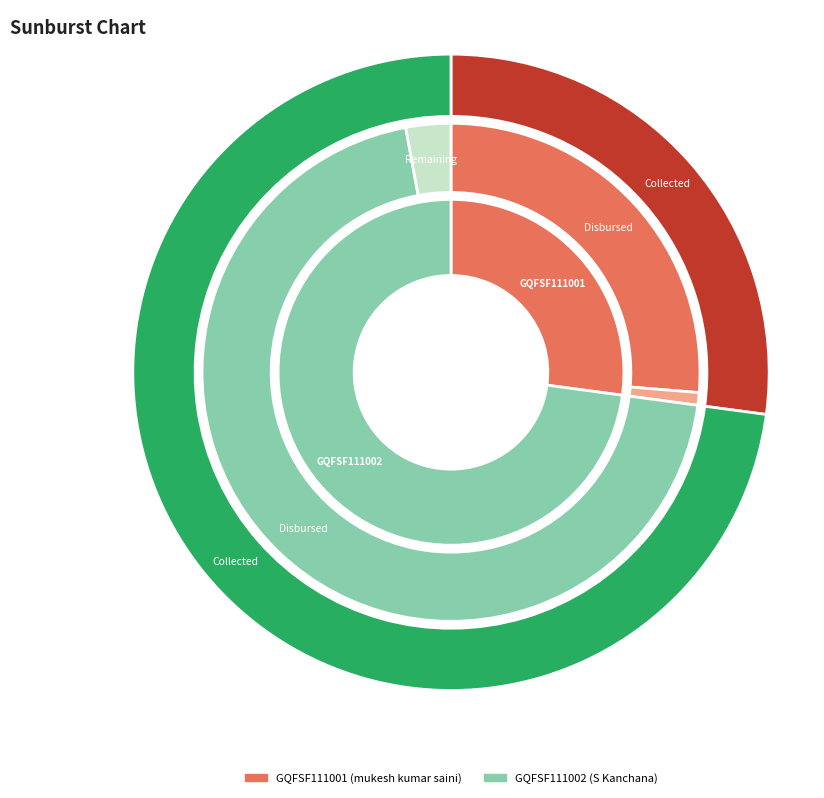

Between GQFSF111001 and GQFSF111002, which is larger?

GQFSF111002